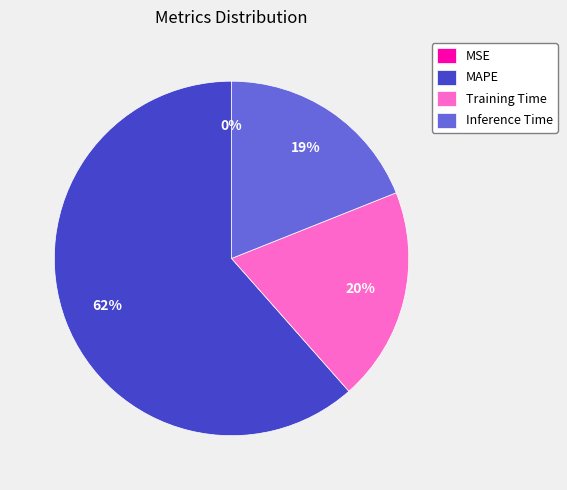

What percentage is the Training Time slice, to the nearest percent?

20%